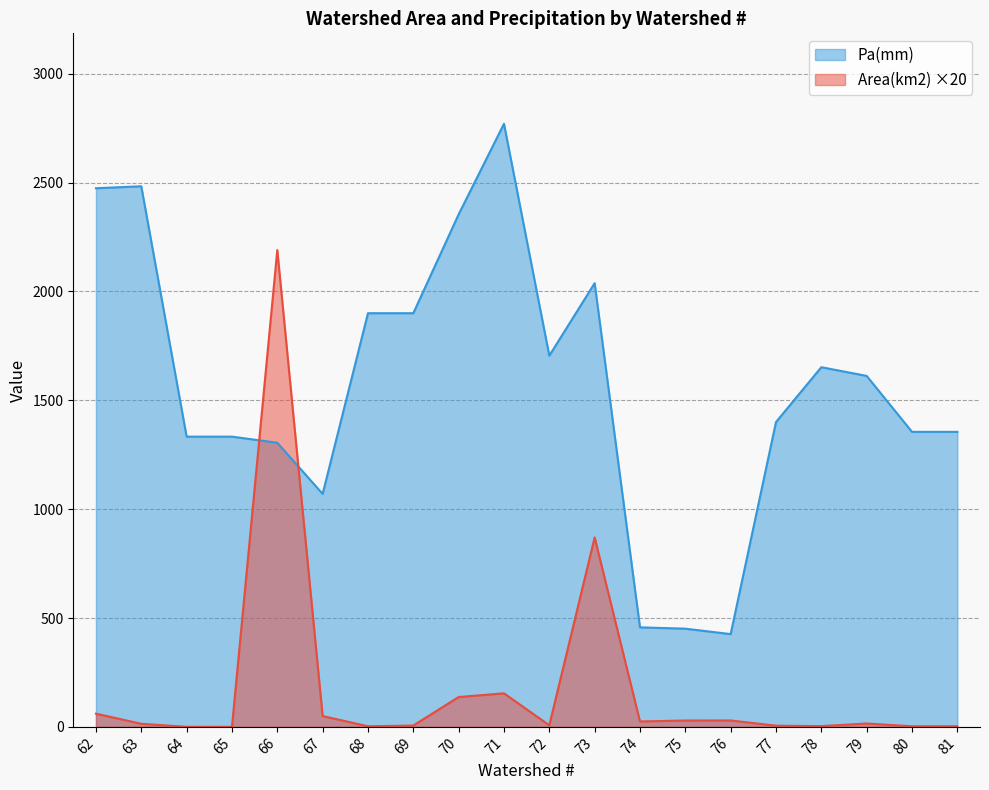

What is the total value across all series at 67?

1119.6